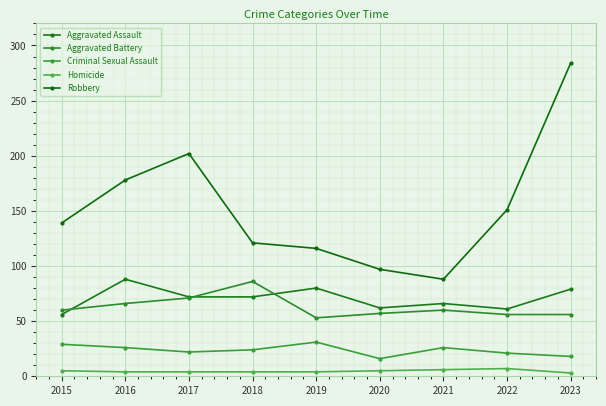

Which series changed the most between 2019 and 2023?

Robbery